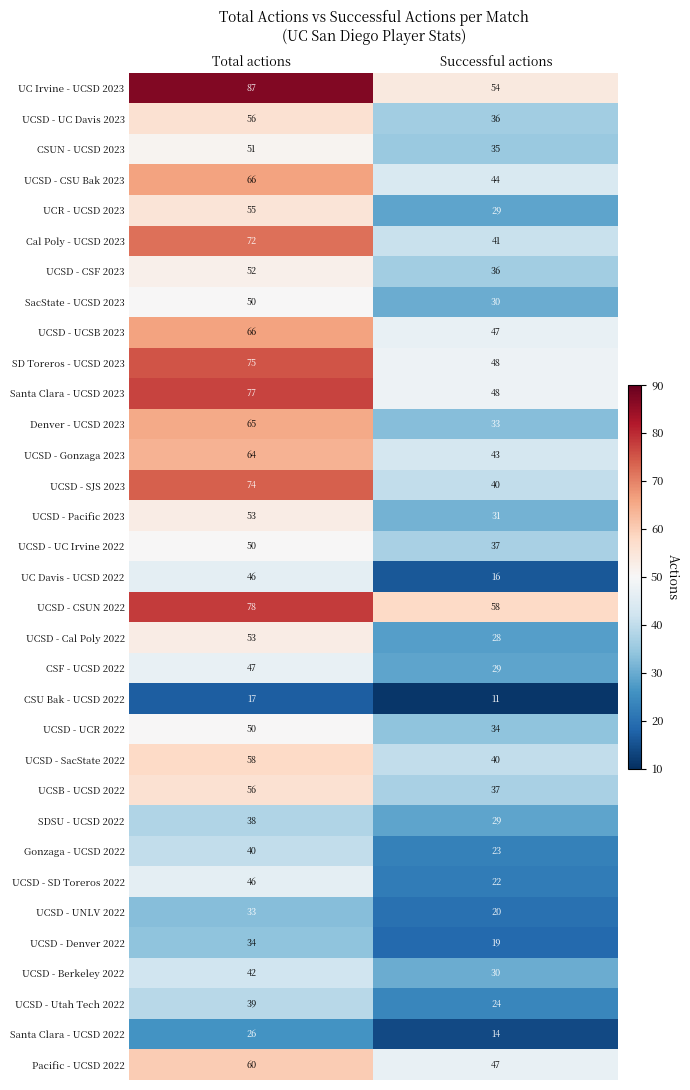

What value does the SD Toreros - UCSD 2023 series have at Total actions, to the nearest 10?

80